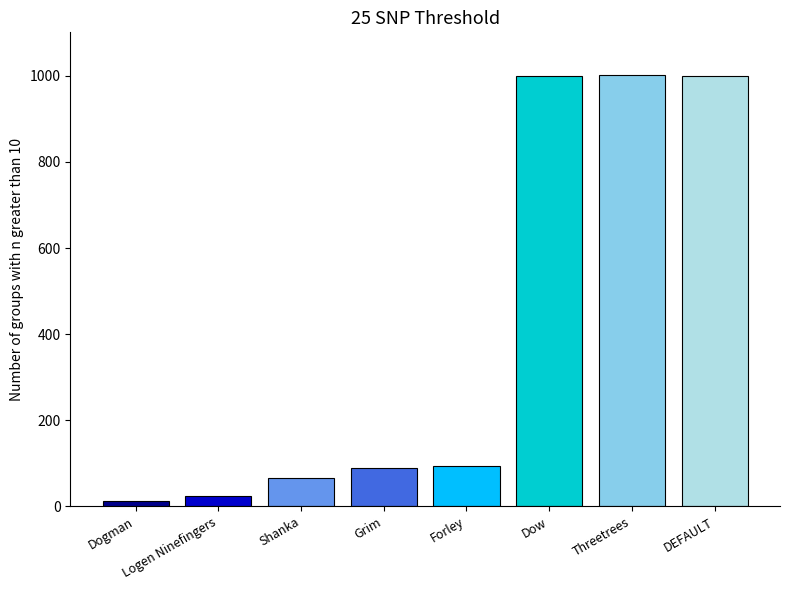

Rank the categories by value from lowest to highest.

Dogman, Logen Ninefingers, Shanka, Grim, Forley, DEFAULT, Dow, Threetrees